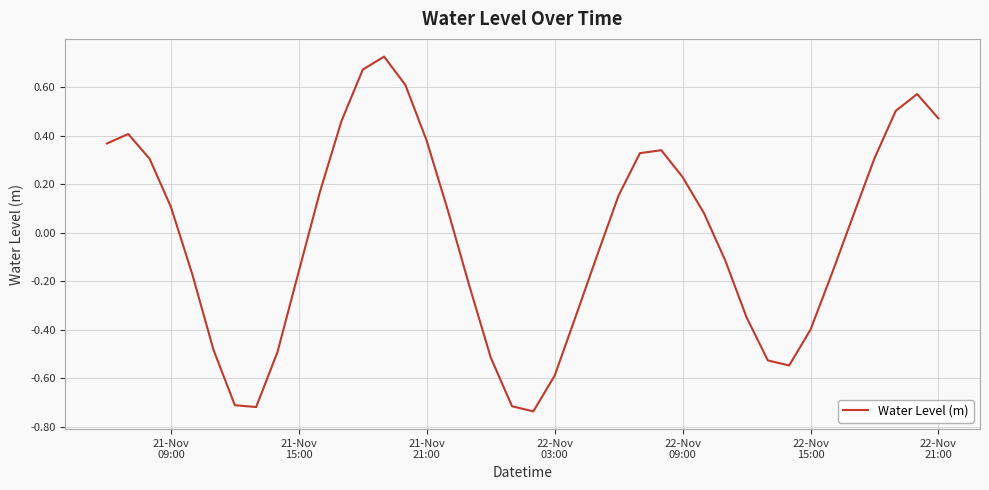

What is the smallest value displayed?

-0.7